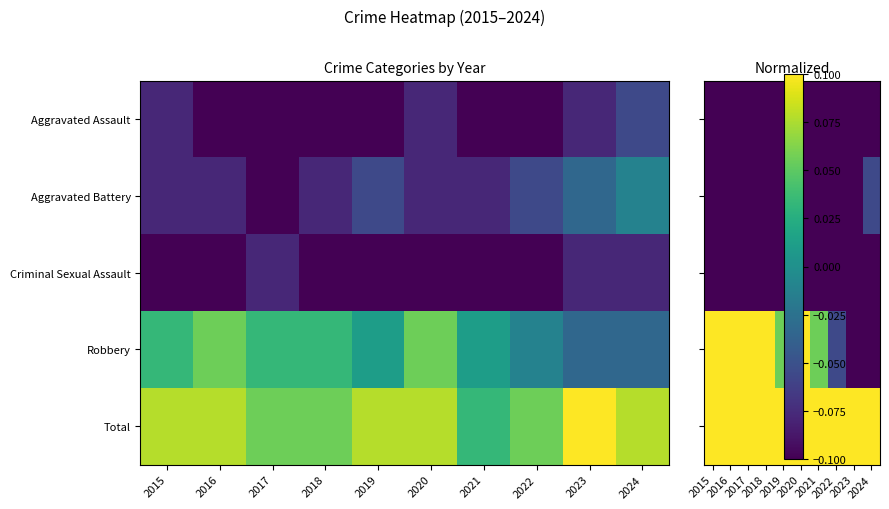

How many data points in Robbery are above 0?

7